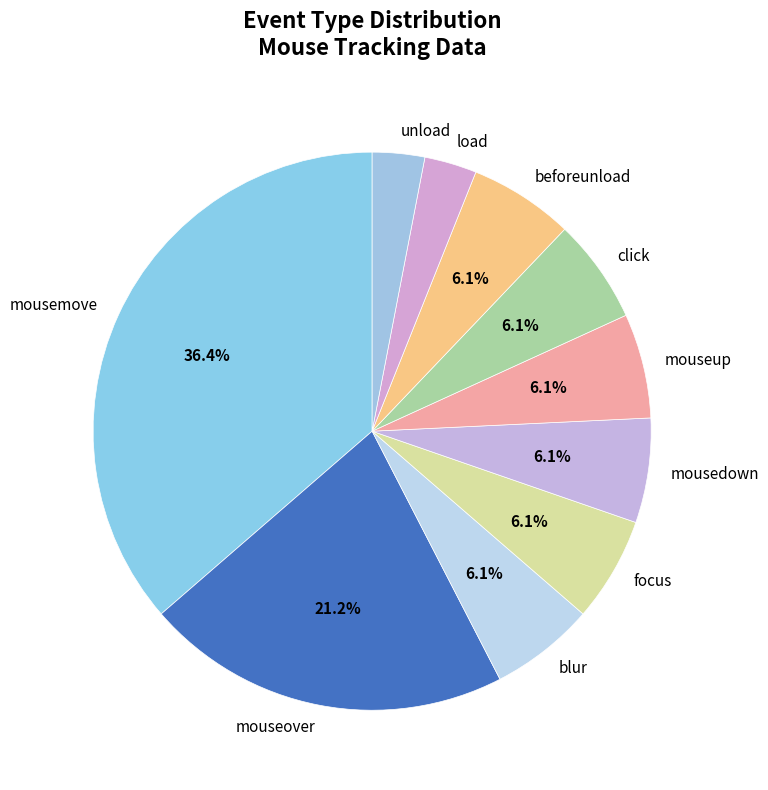

Does any single category account for the majority?

No